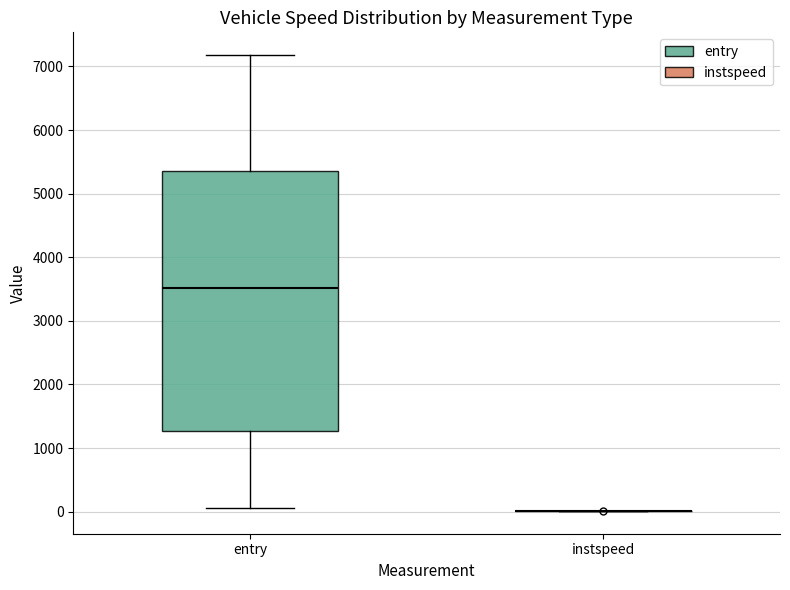

Reading left to right, transcribe this box plot: for each box, give where its median line is, the range the box spans, and where its two whiskers end, as read against the y-axis. The values are not printed on the chart, so give them approximately, as read against the axis.

entry: median 3500, box 1300 to 5400, whiskers 100 to 7200
instspeed: box collapsed to a line at 0, whiskers 0 to 0